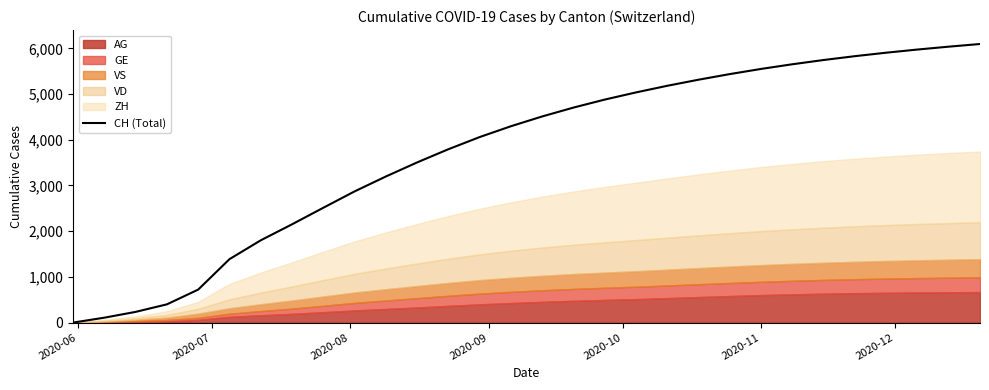

At which category does the chart reach its minimum across all series?

2020-06